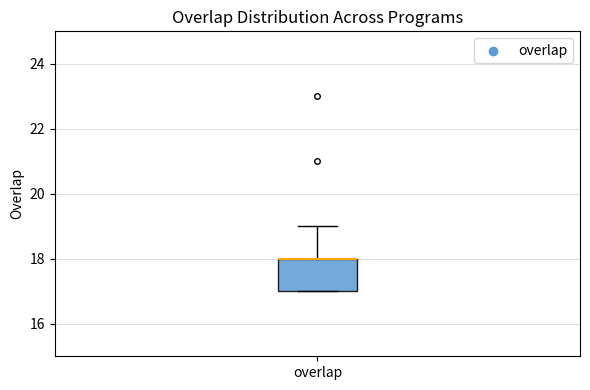

Where is the upper edge of the box for overlap on the y-axis? The values are not printed on the chart, so give them approximately, as read against the axis.

18